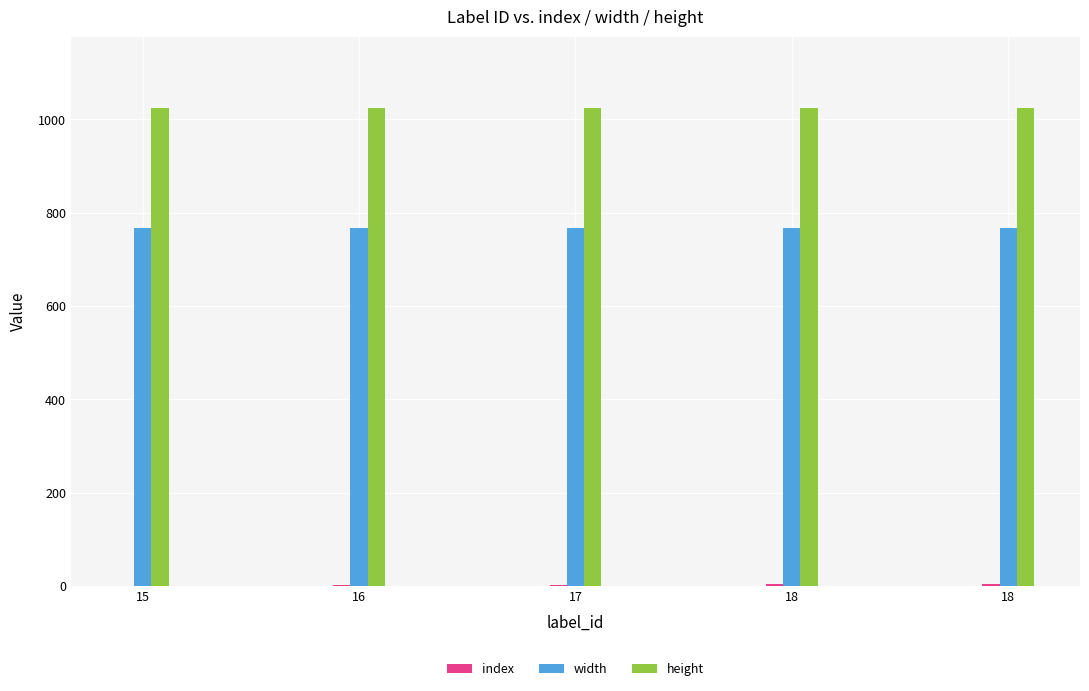

At which label is index closest to 2?

17